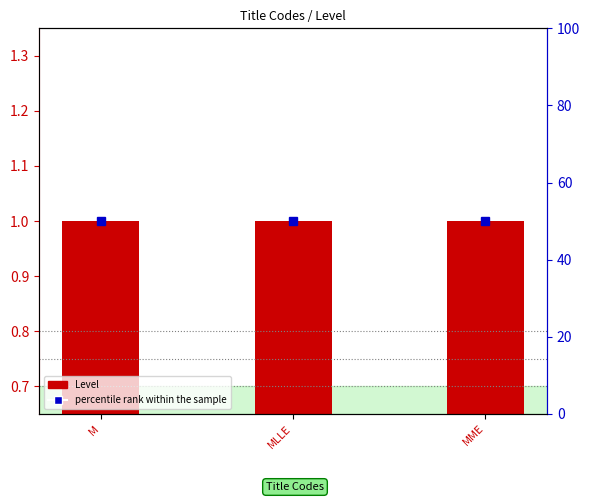

What are all the series names shown in the legend?

Level, percentile rank within the sample